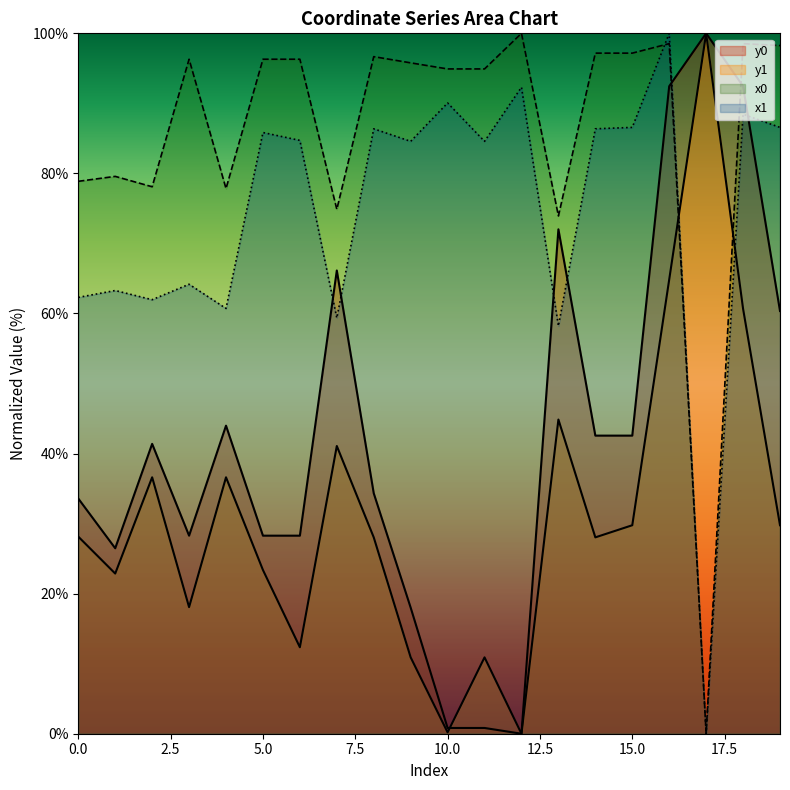

True or false: x1 has more than 2 points higher than both neighbors.

True